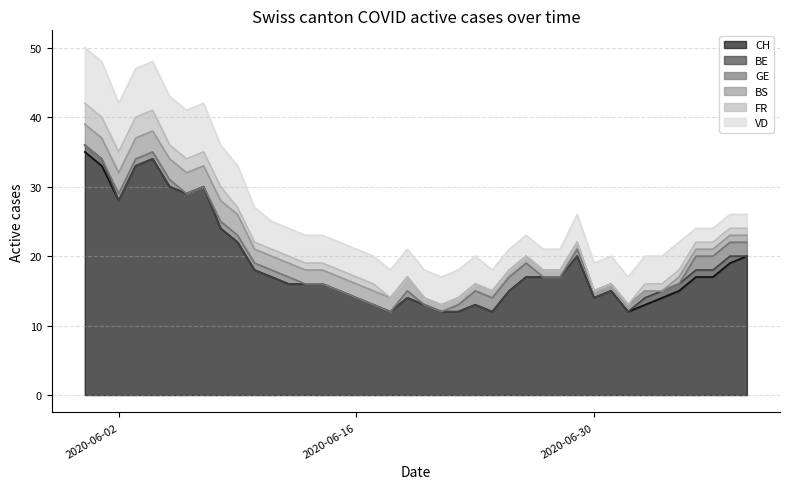

What is the lowest value of the CH series?

12